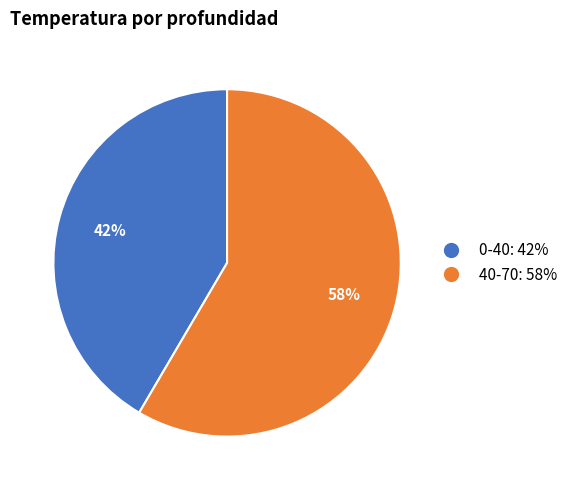

Which has a higher value, 0-40 or 40-70?

40-70